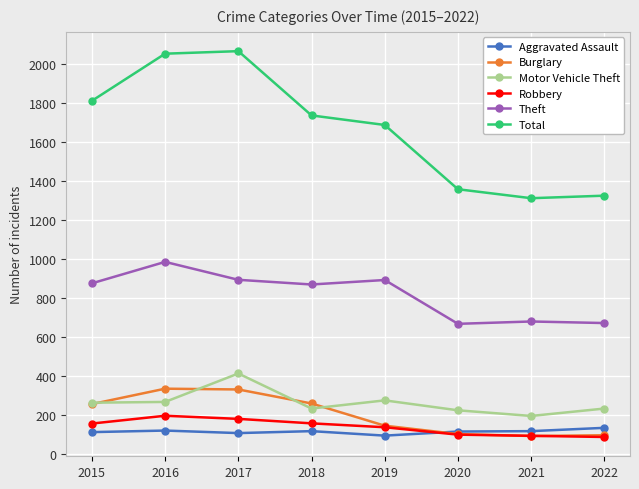

What are all the series names shown in the legend?

Aggravated Assault, Burglary, Motor Vehicle Theft, Robbery, Theft, Total